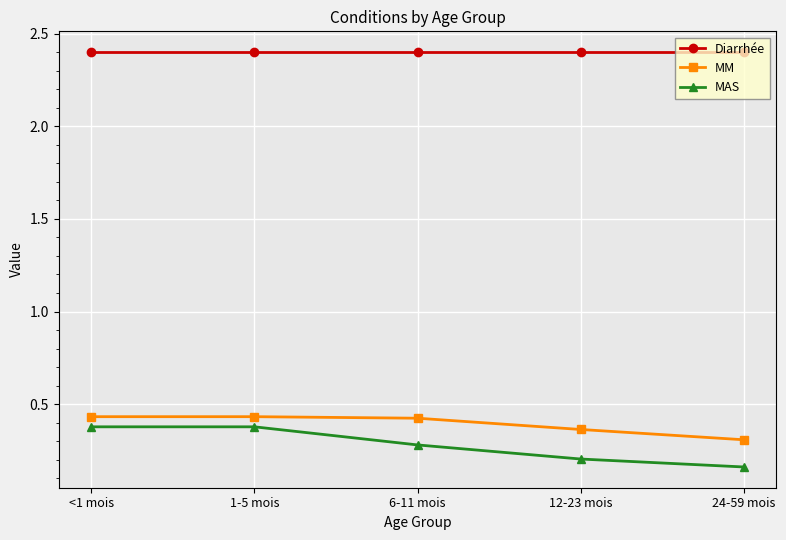

Does the chart have visible grid lines?

Yes